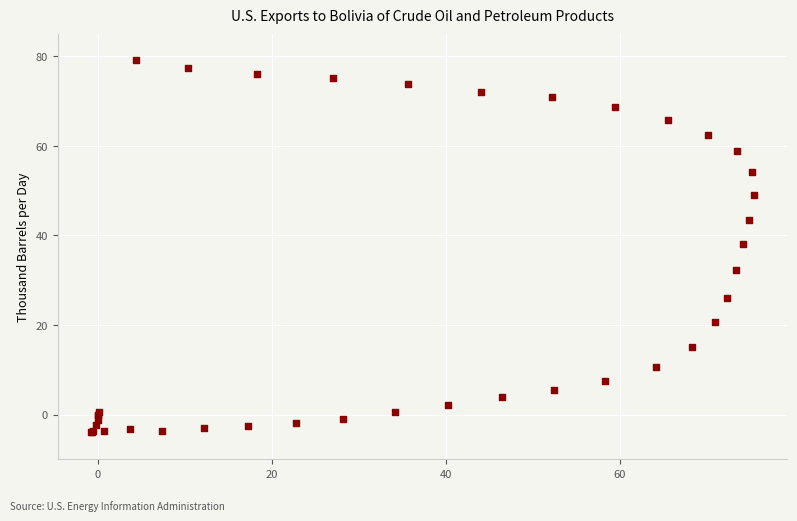

What Y value in the scatter plot is closest to 37?

38.0